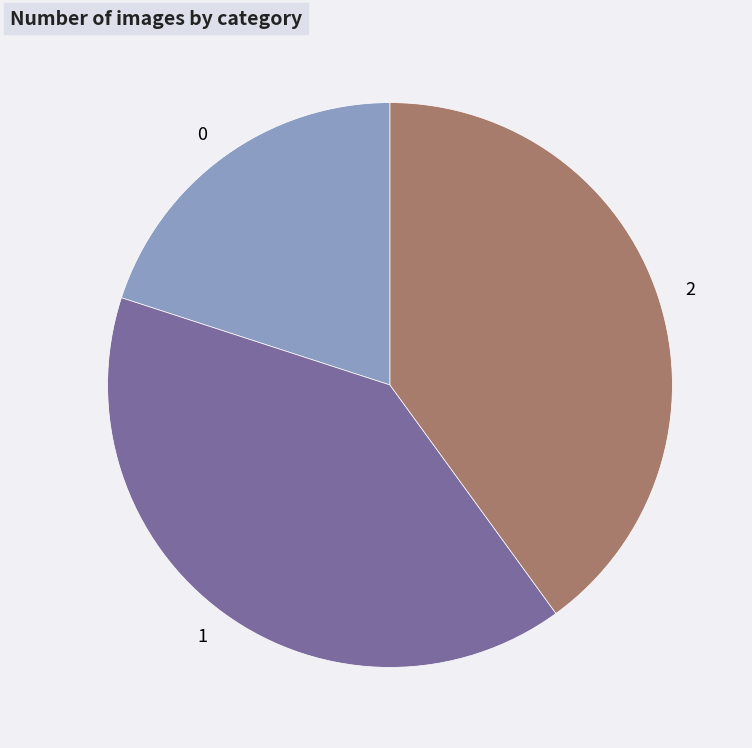

Is the sum of 2 and 1 greater than half?

Yes